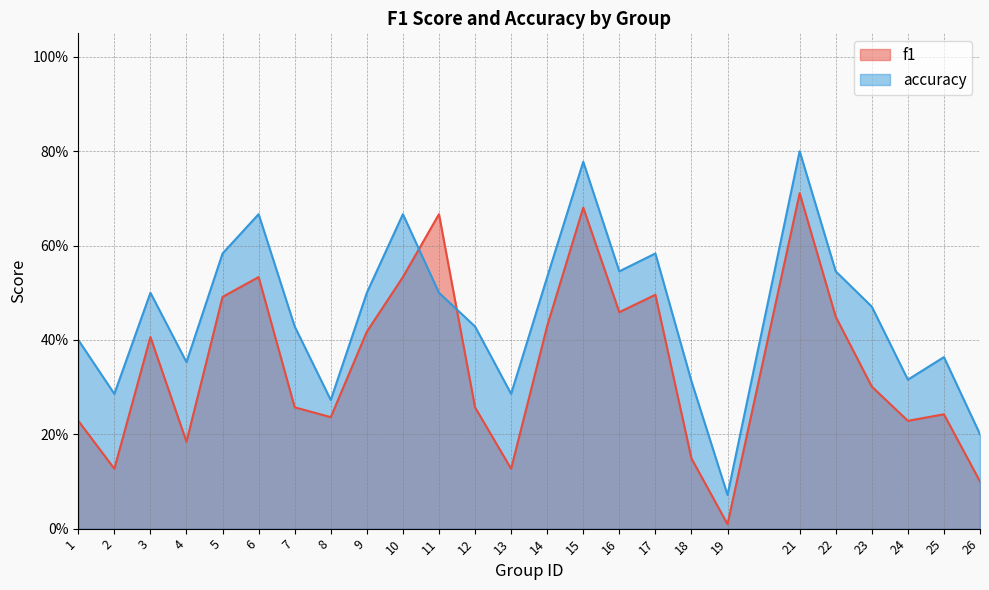

Rank the categories by accuracy value from highest to lowest.

21, 15, 6, 10, 5, 17, 16, 22, 14, 3, 9, 11, 23, 7, 12, 1, 25, 4, 24, 18, 2, 13, 8, 26, 19